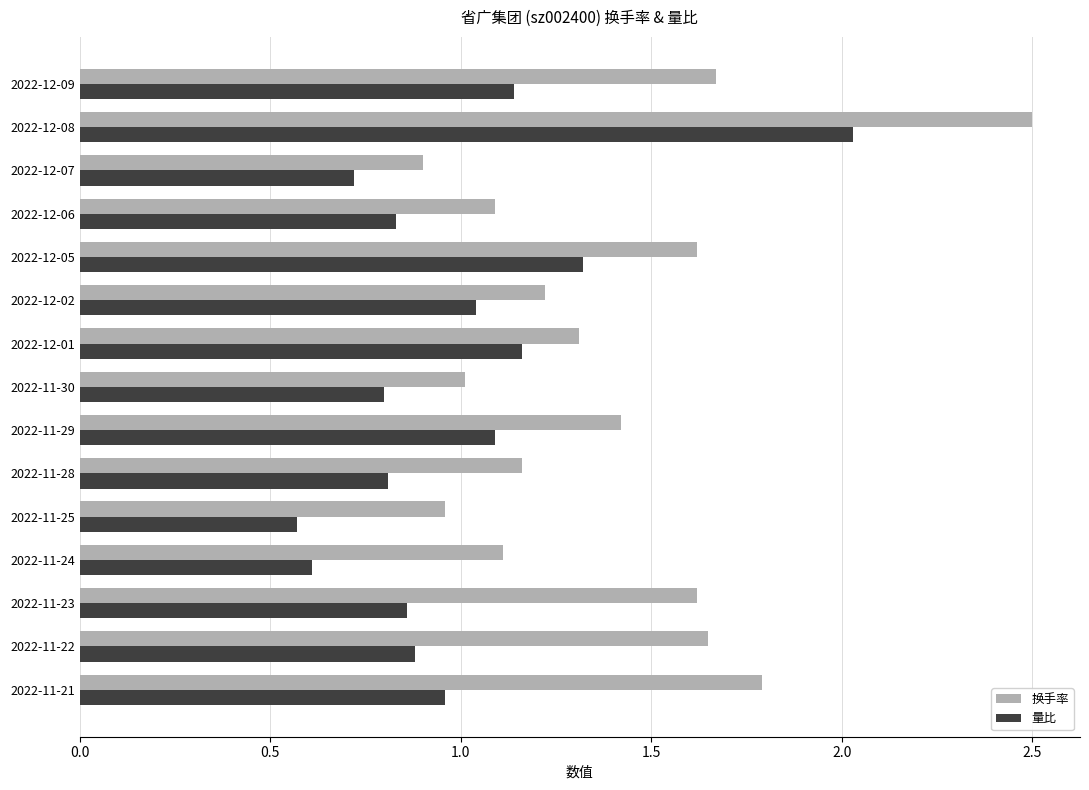

What is the spread (max minus min) of values at 2022-11-24?

0.5